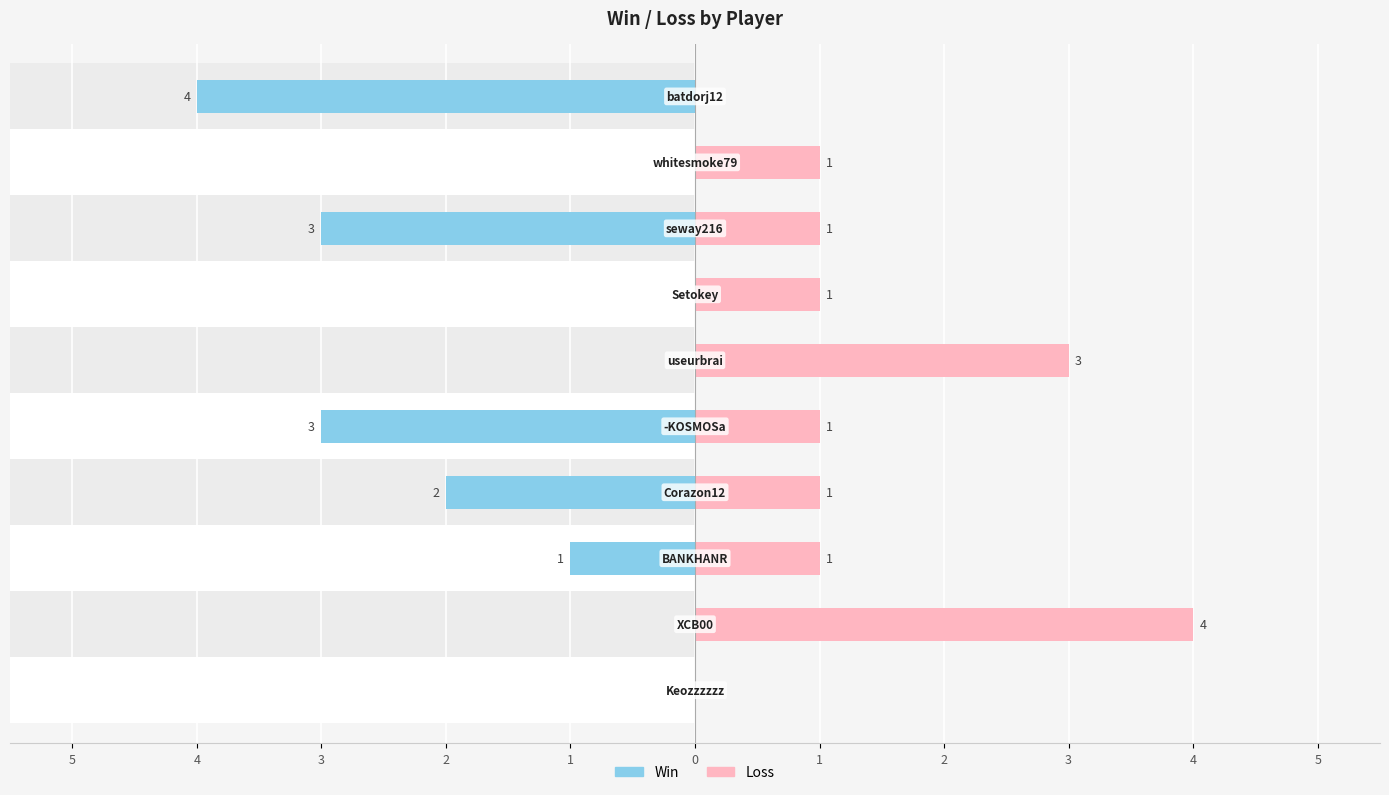

How many bars are there in total?

20